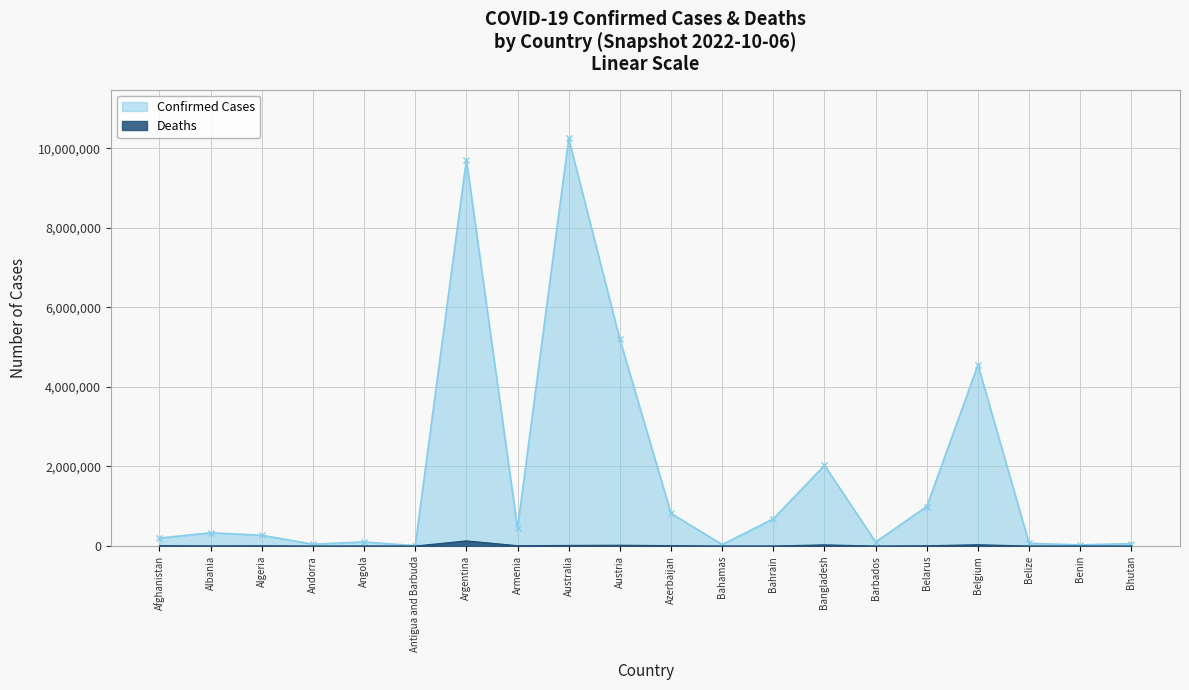

What position from the left is Antigua and Barbuda?

6